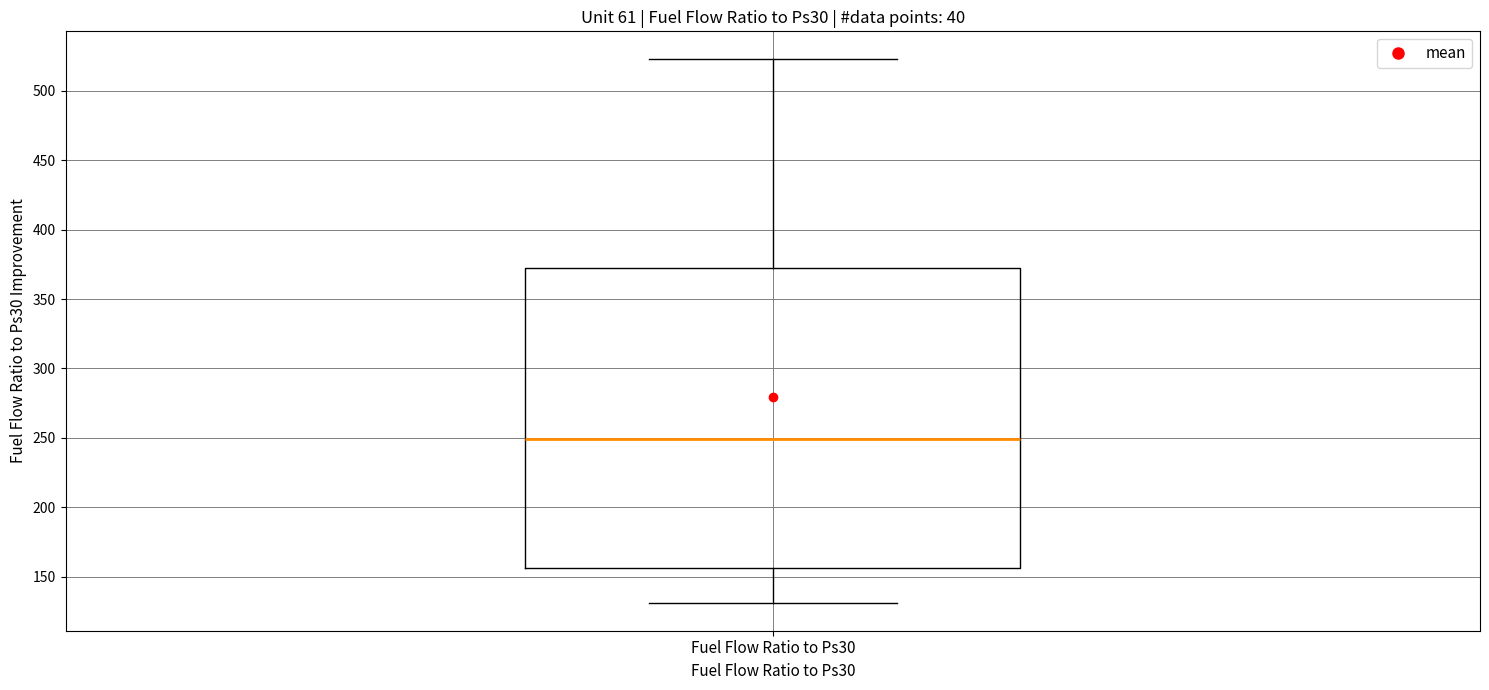

Where is the lower edge of the box for Fuel Flow Ratio to Ps30 on the y-axis? The values are not printed on the chart, so give them approximately, as read against the axis.

155